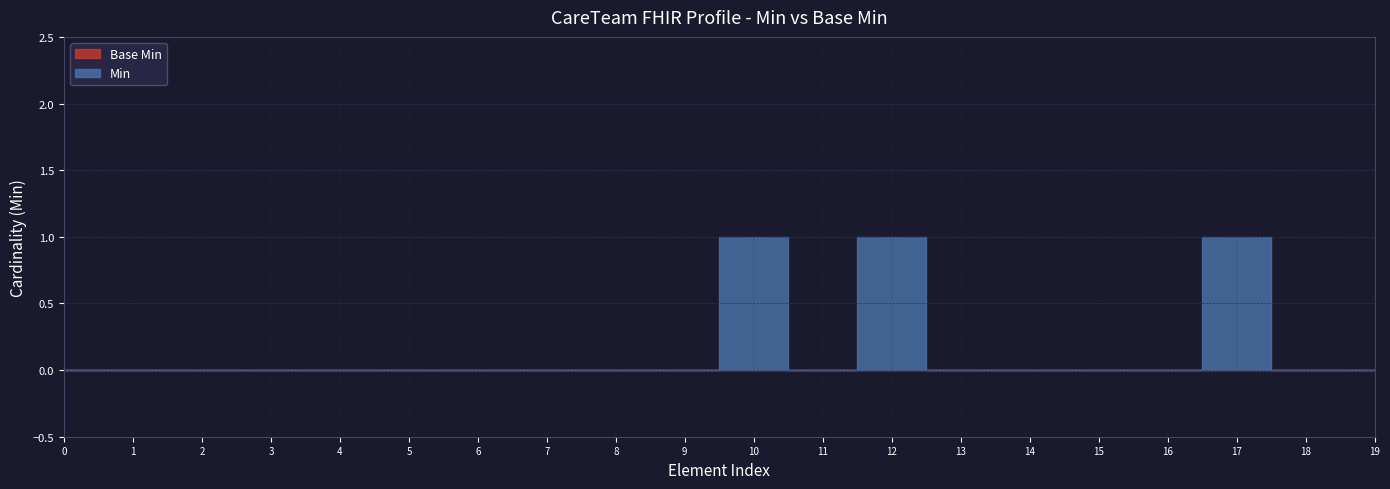

List the series in order of their peak value, lowest first.

Base Min, Min